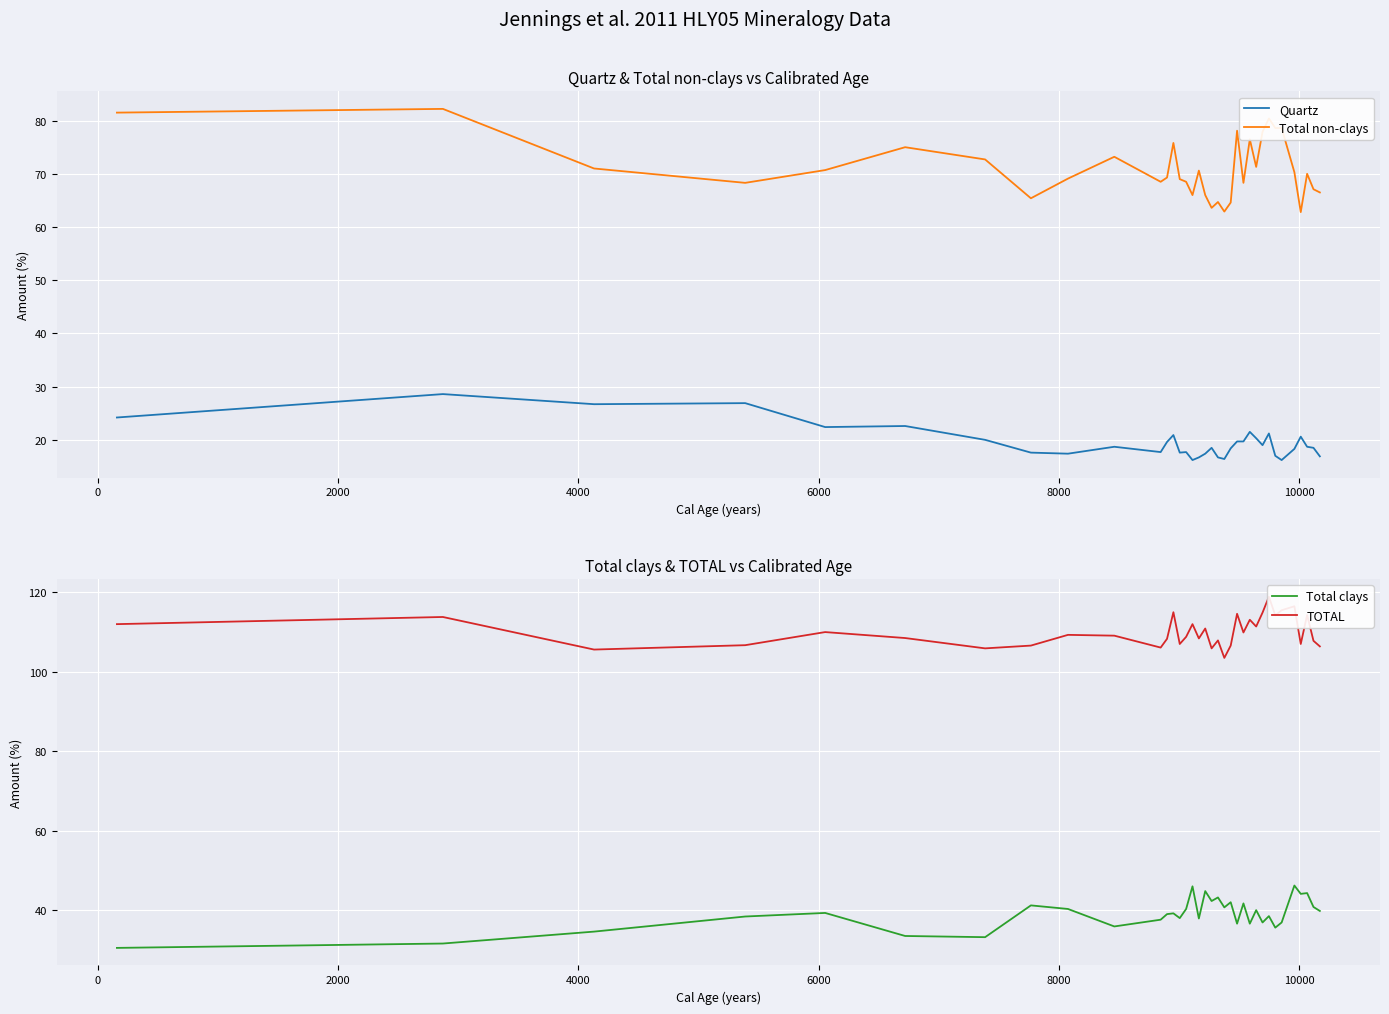

What is the difference between the maximum and second lowest values in the TOTAL series?

13.3